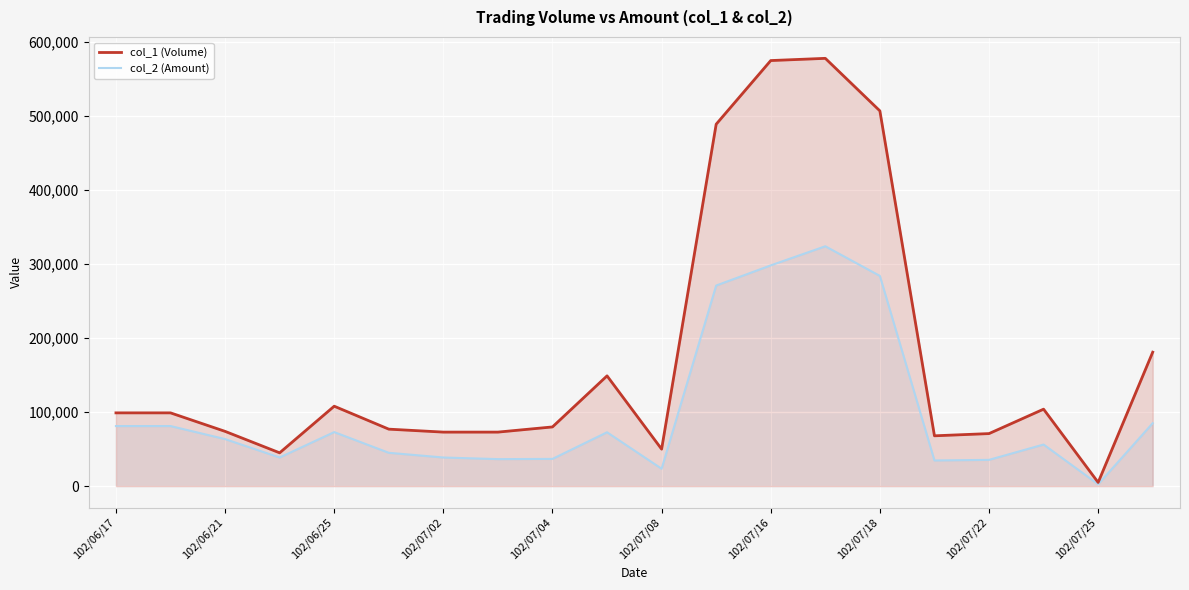

What is the total value across all series at 102/07/25?

7500